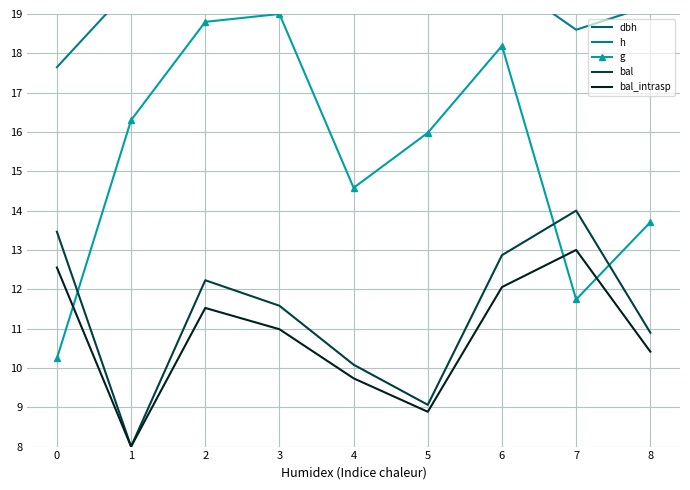

Reading right to left, transcribe all the data shown in this chart.

dbh: 25.0	22.4	29.3	27.4	26.0	30.0	29.8	27.7	19.6
h: 19.2	18.6	19.9	19.6	19.4	20.0	20.0	19.7	17.6
g: 13.7	11.7	18.2	16.0	14.6	19.0	18.8	16.3	10.2
bal: 10.9	14.0	12.9	9.1	10.1	11.6	12.2	8.0	13.5
bal_intrasp: 10.4	13.0	12.1	8.9	9.7	11.0	11.5	8.0	12.6